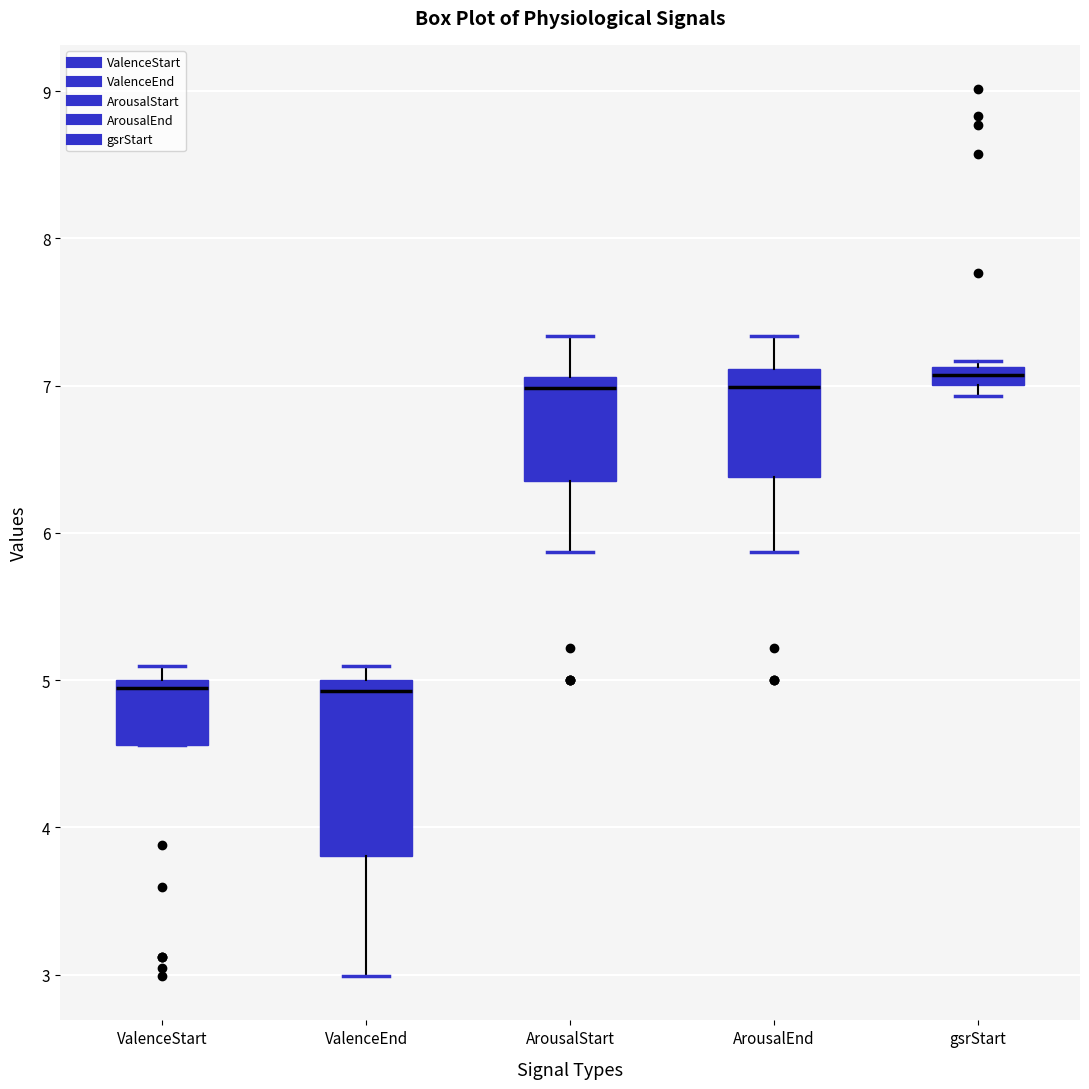

Comparing the boxes themselves (not the whiskers), which one is the tallest?

ValenceEnd